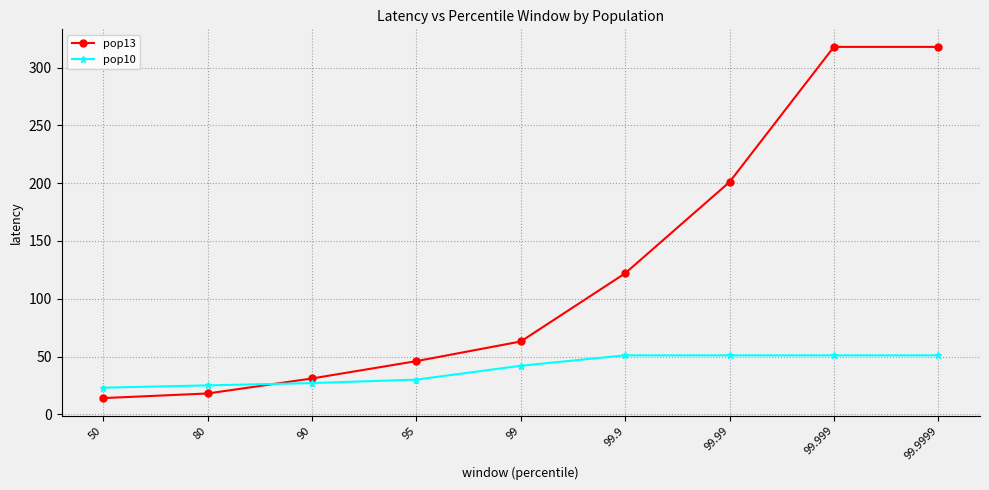

Which series has the largest range (max minus min)?

pop13